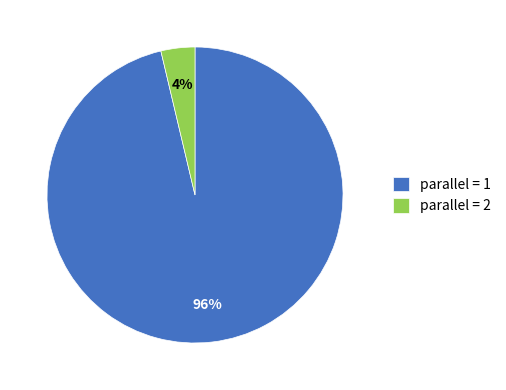

To the nearest percent, what portion does parallel = 2 represent?

4%